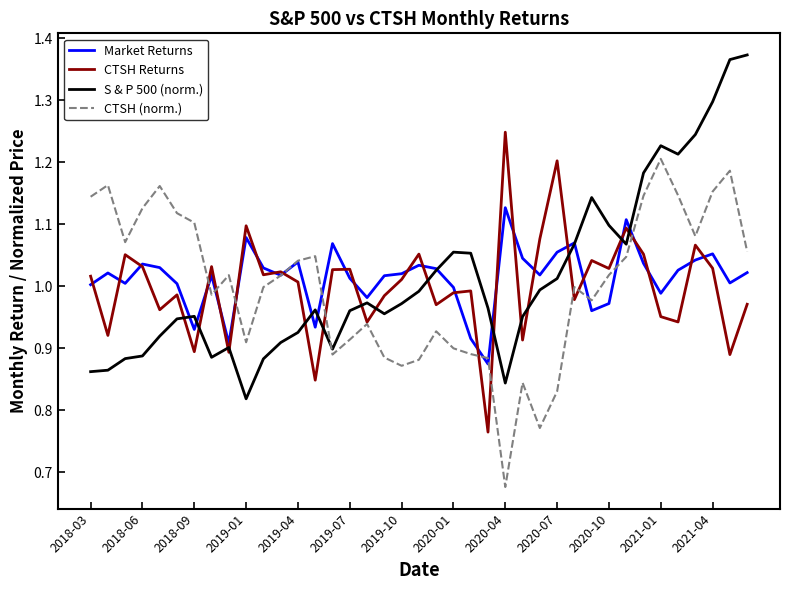

What are all the series names shown in the legend?

Market Returns, CTSH Returns, S & P 500 (norm.), CTSH (norm.)